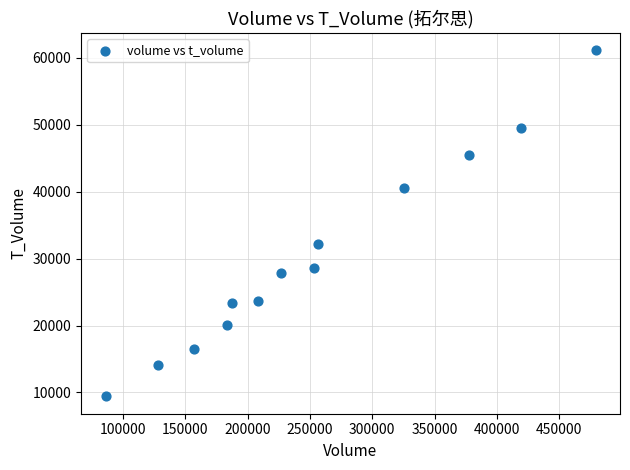

What Y value in the scatter plot is closest to 35258?

32135